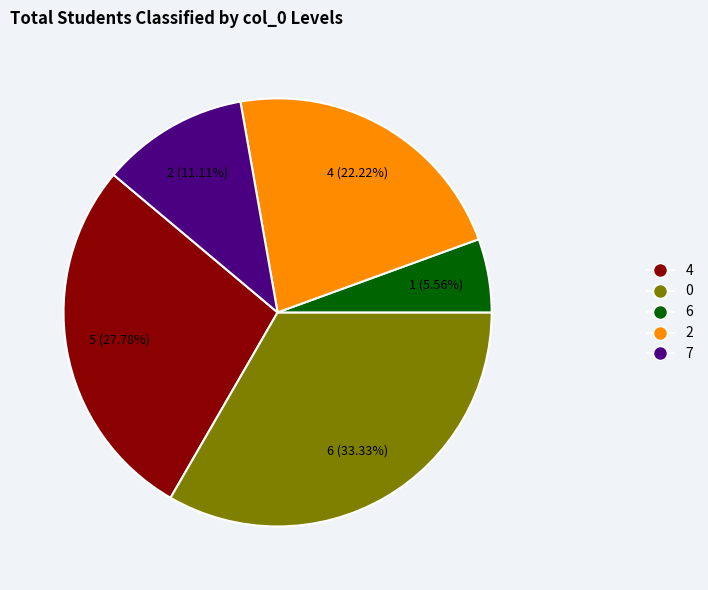

How much of the chart is everything except 0?

66.7%